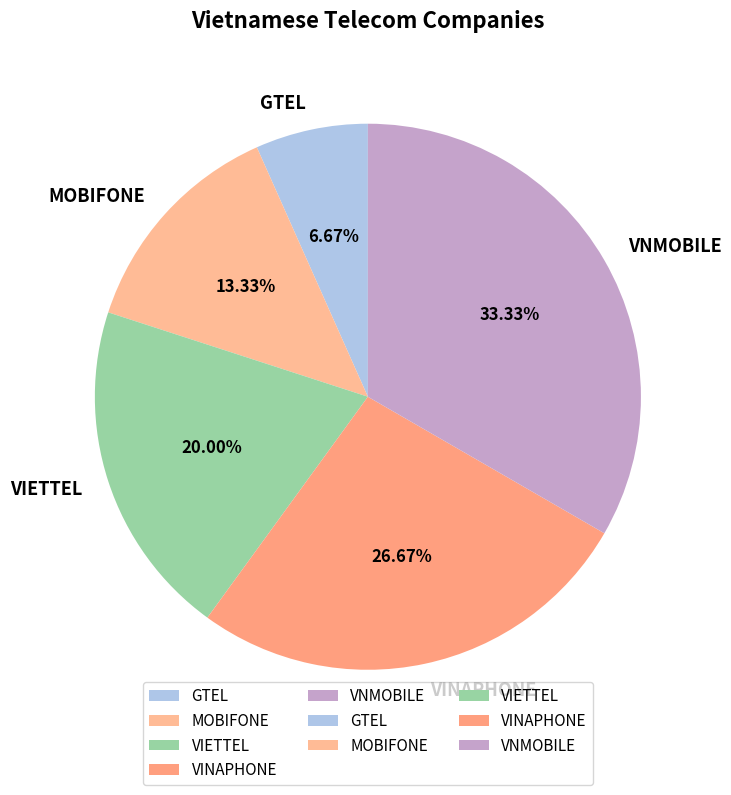

Rank the categories by value from highest to lowest.

VNMOBILE, VINAPHONE, VIETTEL, MOBIFONE, GTEL